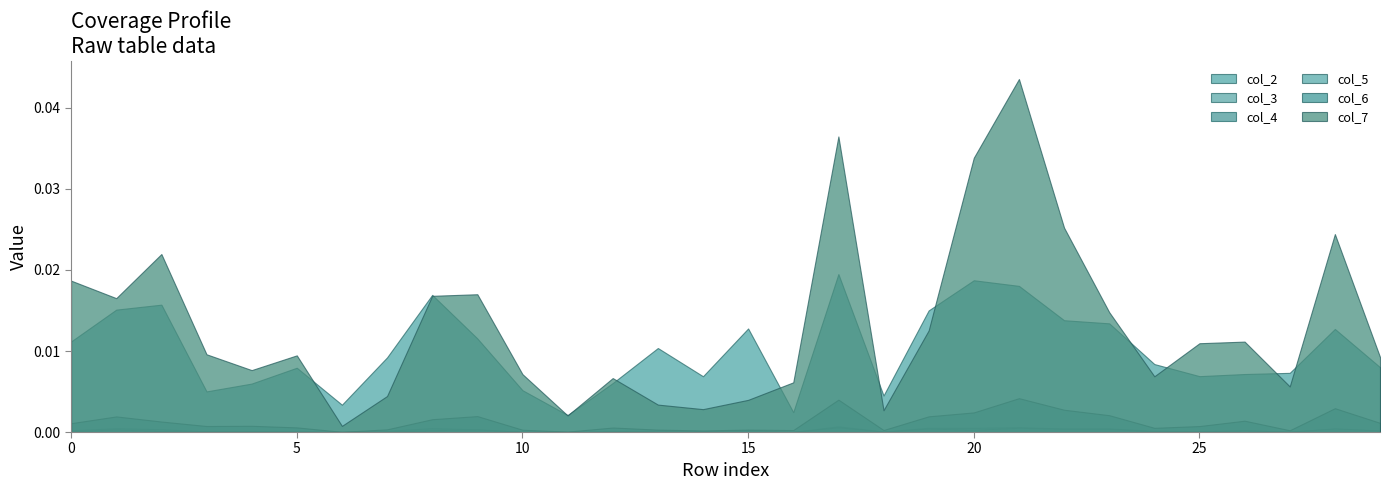

Which series has the largest total across all categories?

col_7